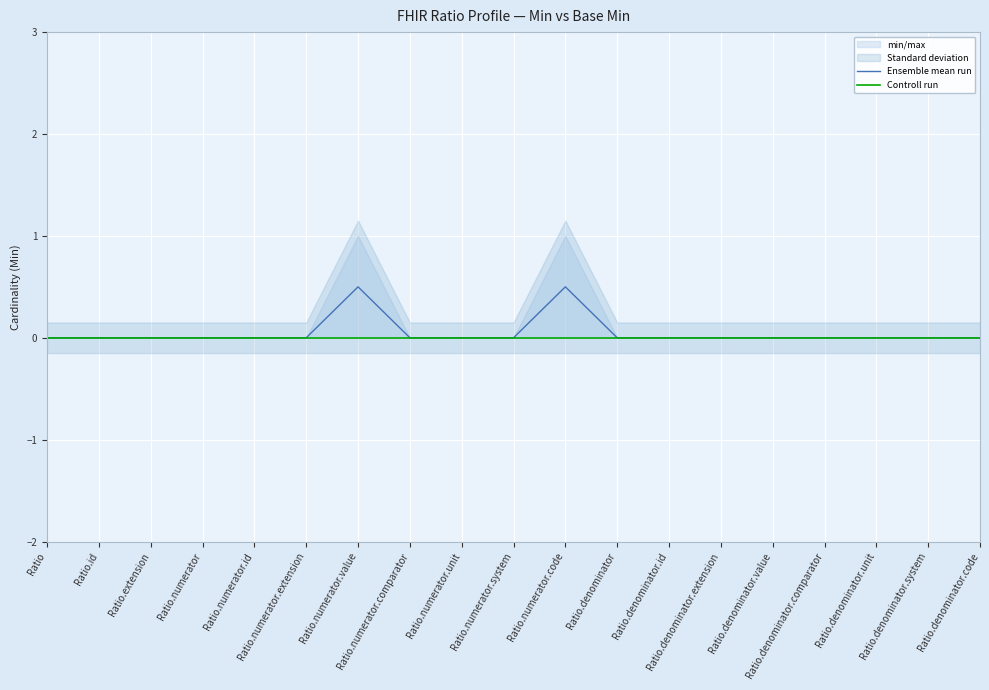

Reading right to left, extract all data points from this chart.

Ensemble mean run: Ratio.denominator.code=0.0	Ratio.denominator.system=0.0	Ratio.denominator.unit=0.0	Ratio.denominator.comparator=0.0	Ratio.denominator.value=0.0	Ratio.denominator.extension=0.0	Ratio.denominator.id=0.0	Ratio.denominator=0.0	Ratio.numerator.code=0.5	Ratio.numerator.system=0.0	Ratio.numerator.unit=0.0	Ratio.numerator.comparator=0.0	Ratio.numerator.value=0.5	Ratio.numerator.extension=0.0	Ratio.numerator.id=0.0	Ratio.numerator=0.0	Ratio.extension=0.0	Ratio.id=0.0	Ratio=0.0
Controll run: Ratio.denominator.code=0.0	Ratio.denominator.system=0.0	Ratio.denominator.unit=0.0	Ratio.denominator.comparator=0.0	Ratio.denominator.value=0.0	Ratio.denominator.extension=0.0	Ratio.denominator.id=0.0	Ratio.denominator=0.0	Ratio.numerator.code=0.0	Ratio.numerator.system=0.0	Ratio.numerator.unit=0.0	Ratio.numerator.comparator=0.0	Ratio.numerator.value=0.0	Ratio.numerator.extension=0.0	Ratio.numerator.id=0.0	Ratio.numerator=0.0	Ratio.extension=0.0	Ratio.id=0.0	Ratio=0.0